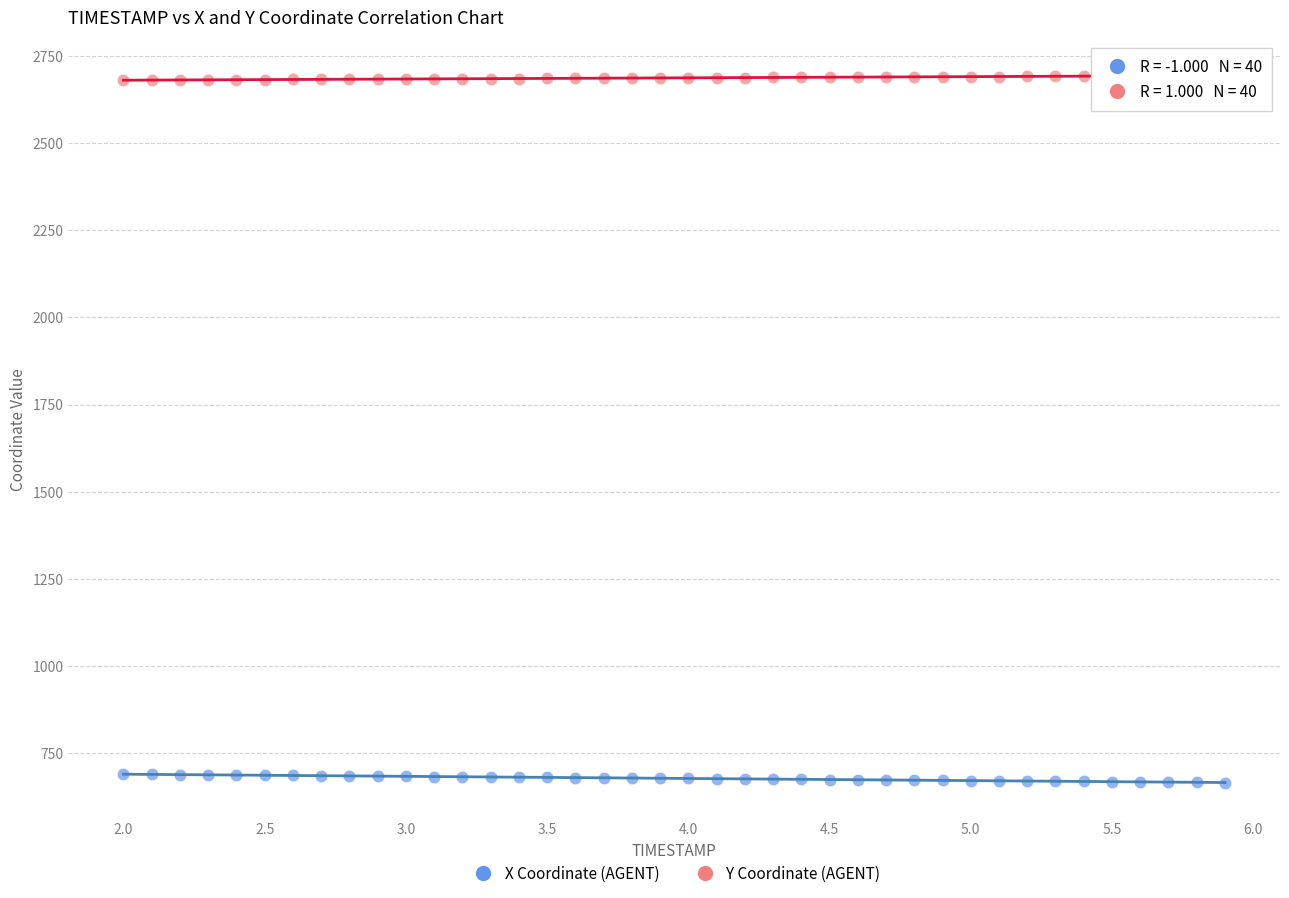

Which series contains the lowest Y value?

X Coordinate (AGENT)